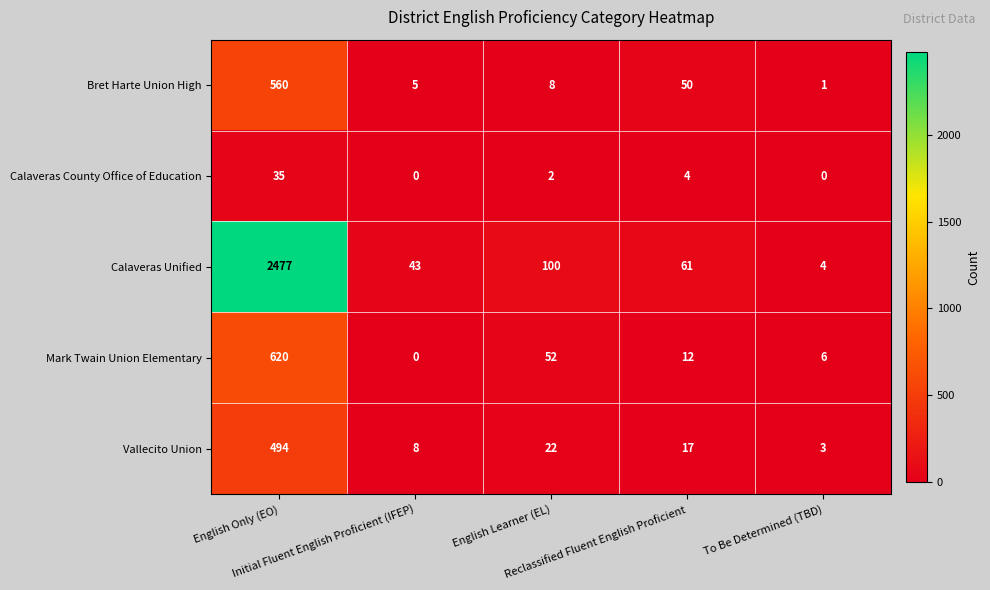

What is the average value of the Bret Harte Union High series?

125